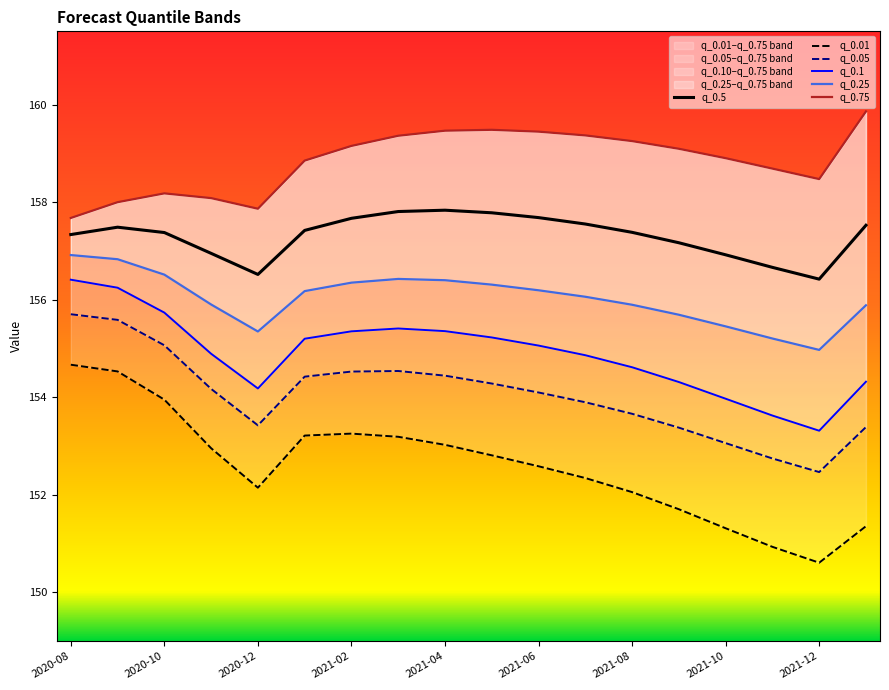

At how many categories does at least one series exceed 153?

18